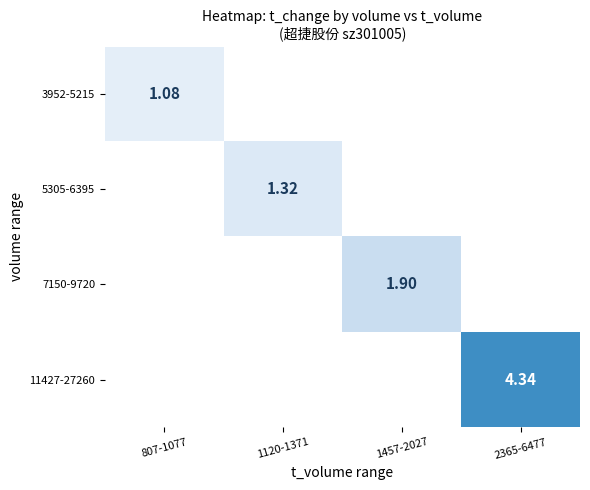

Is the value of 5305-6395 at 807-1077 greater than the value of 3952-5215 at 807-1077?

No